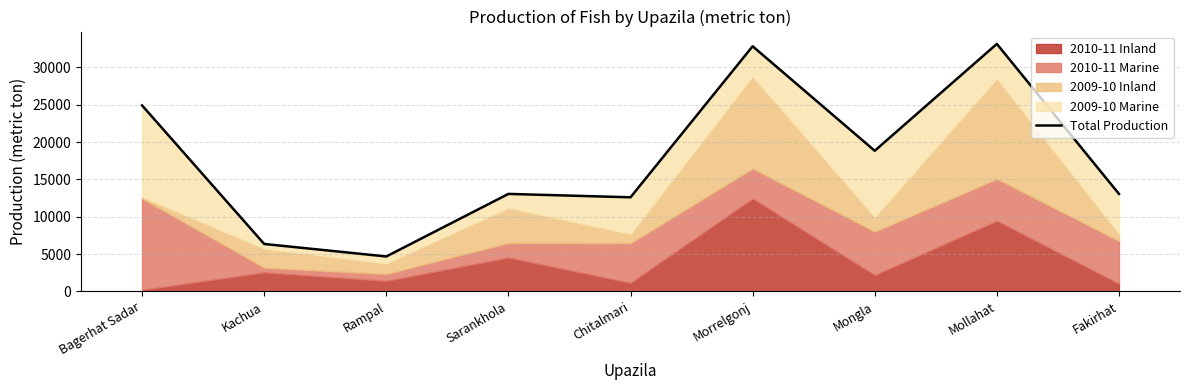

Reading left to right, what are all the values shown in this chart?

Bagerhat Sadar=24913	Kachua=6359	Rampal=4686	Sarankhola=13063	Chitalmari=12607	Morrelgonj=32833	Mongla=18839	Mollahat=33144	Fakirhat=13065